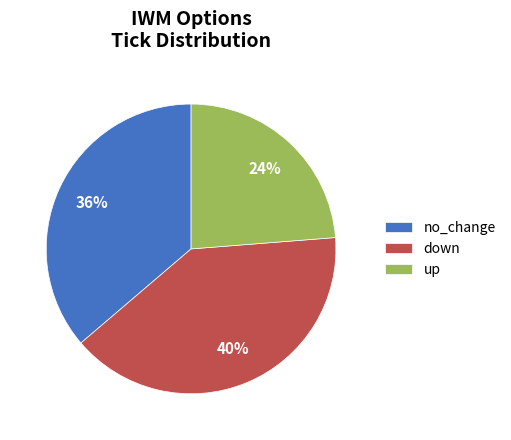

Which slice is the largest?

down